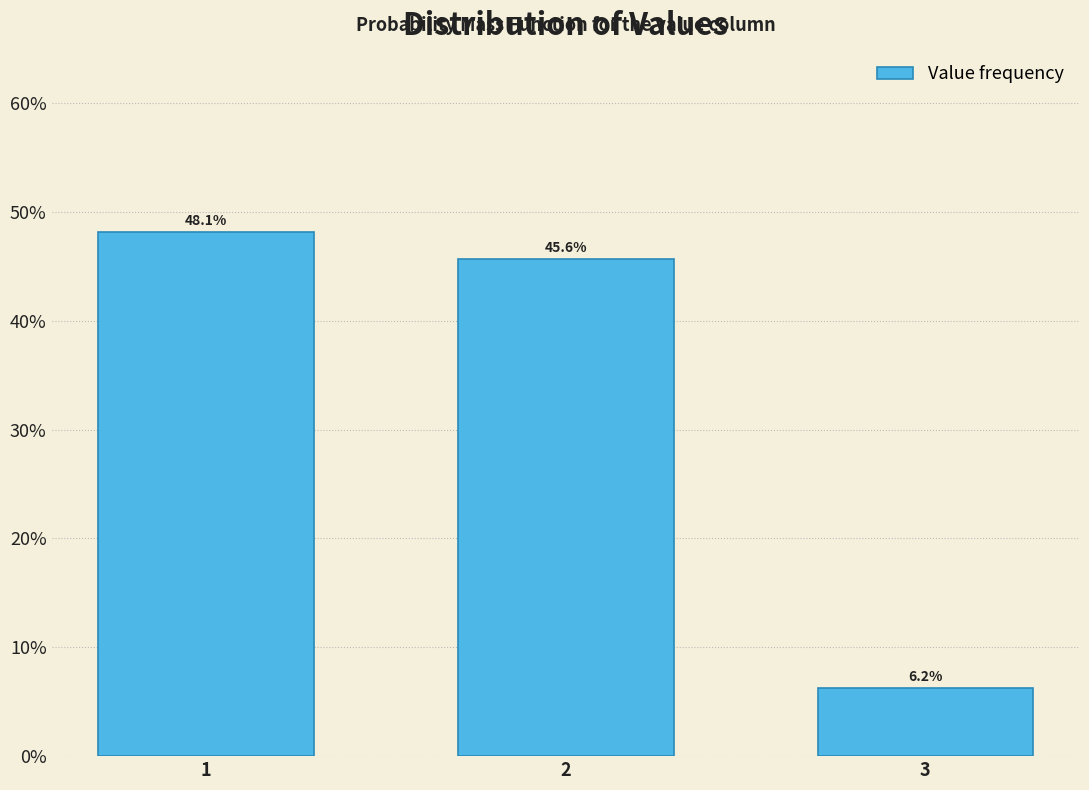

At which category does the chart reach its minimum across all series?

3